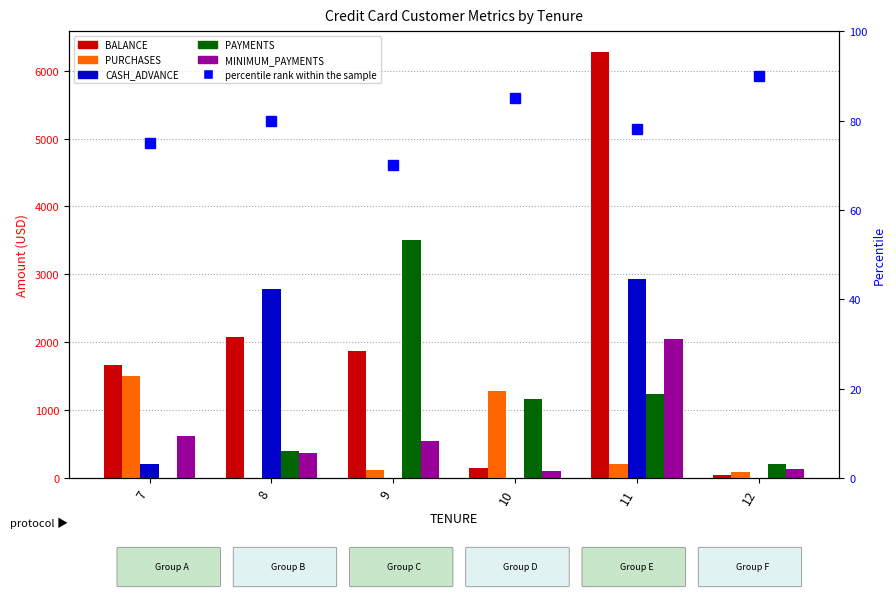

Count the number of categories in the chart.

6